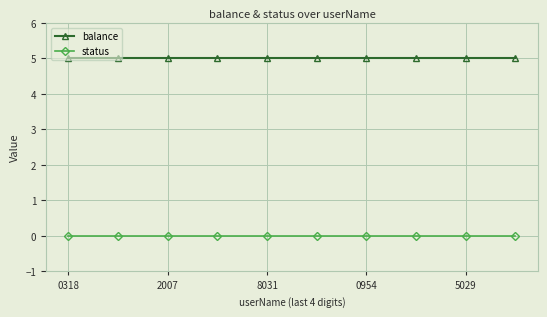

At how many categories does at least one series exceed 3?

10